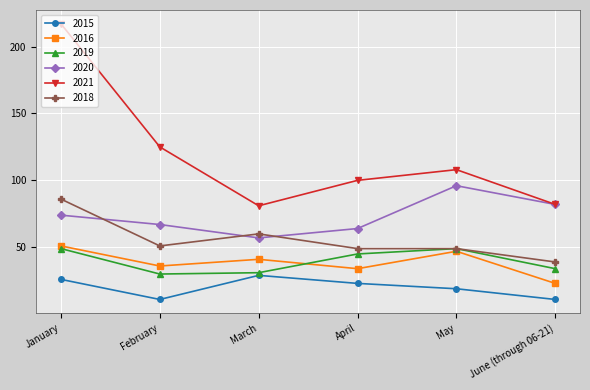

What is the sum of the 2020 values at March and June (through 06-21)?

139